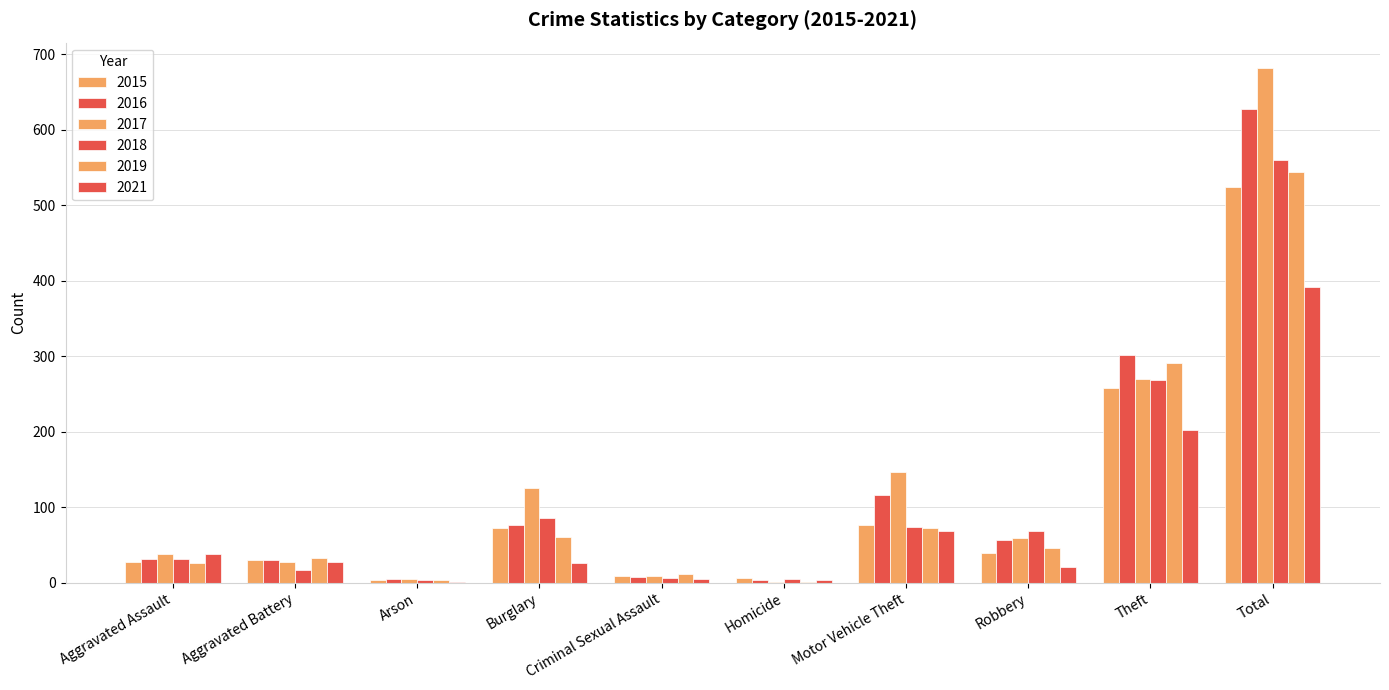

Which series has the largest total across all categories?

2017